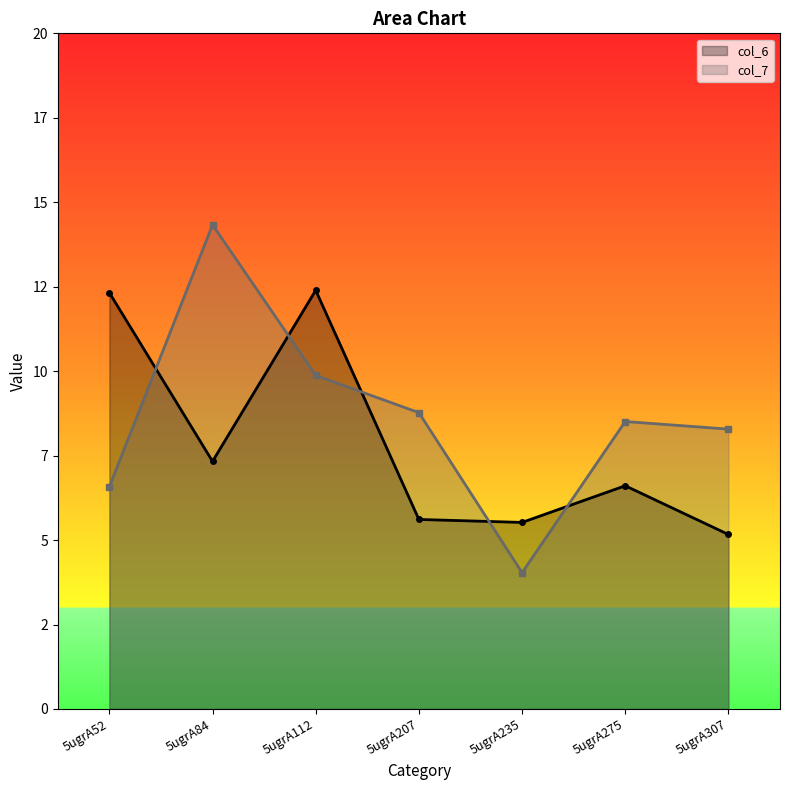

What is the smallest value displayed?

4.0